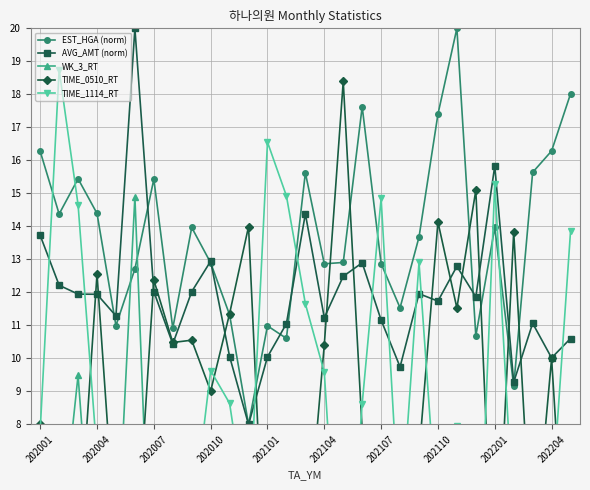

What is the difference between the maximum and minimum values in the WK_3_RT series?

14.9